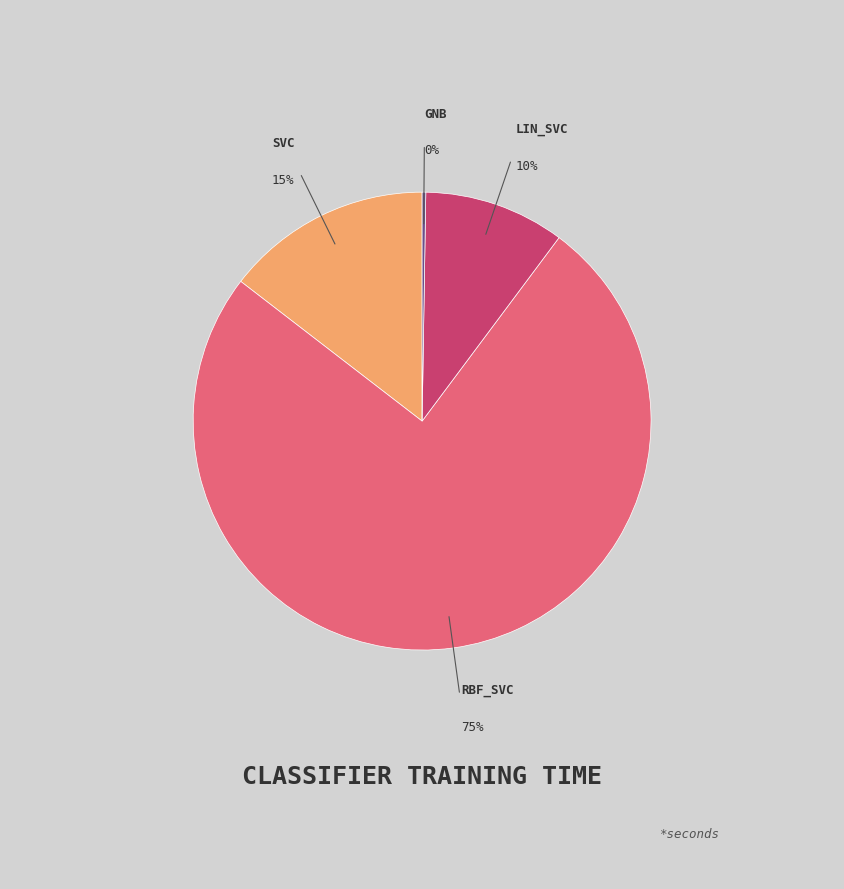

To the nearest percent, what is the difference between the largest and smallest slice percentages?

75%